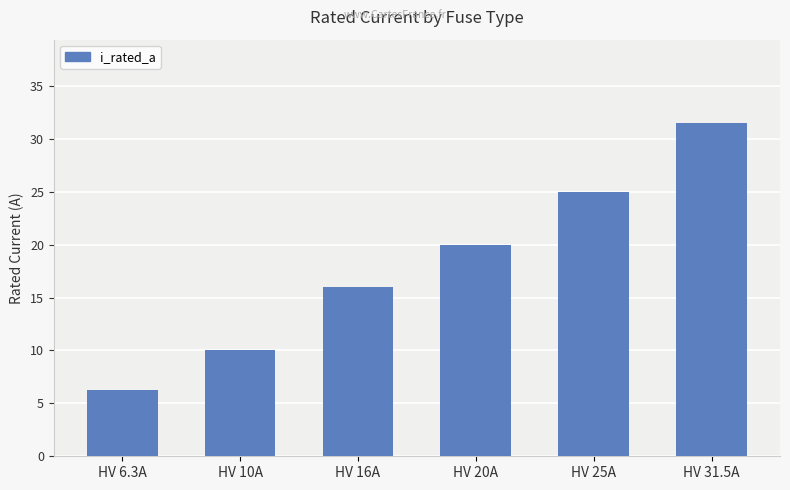

Rank the categories by value from highest to lowest.

HV 31.5A, HV 25A, HV 20A, HV 16A, HV 10A, HV 6.3A